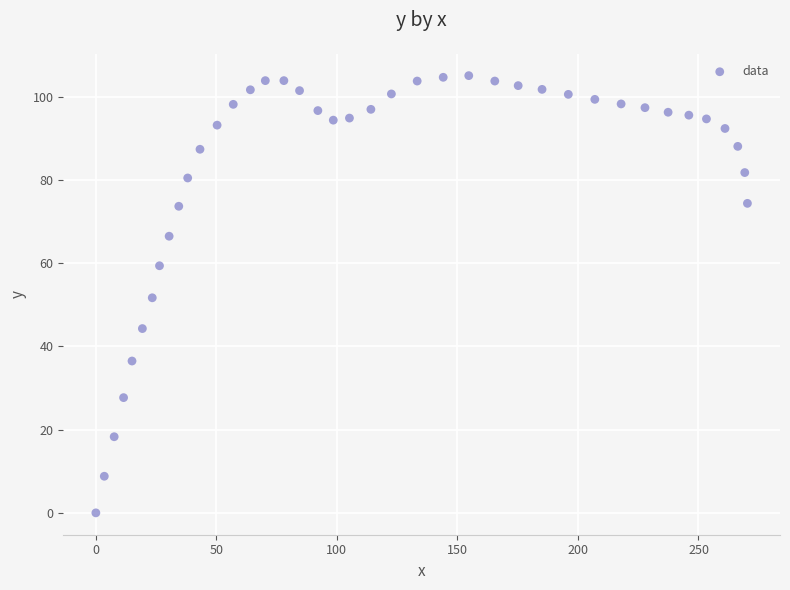

What is the range of X values (max minus min)?

270.3